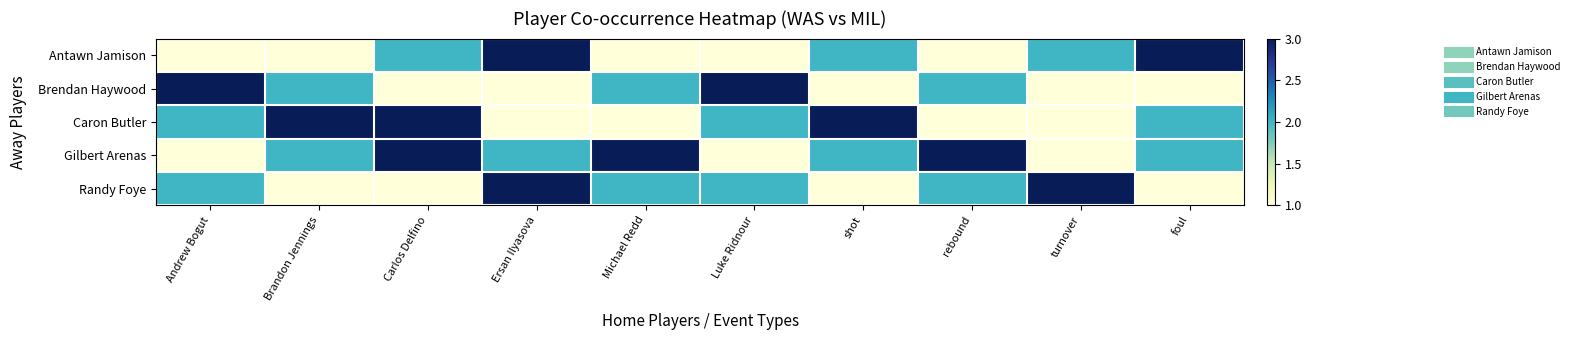

Rank the series by their maximum value, from lowest to highest.

Antawn Jamison, Brendan Haywood, Caron Butler, Gilbert Arenas, Randy Foye